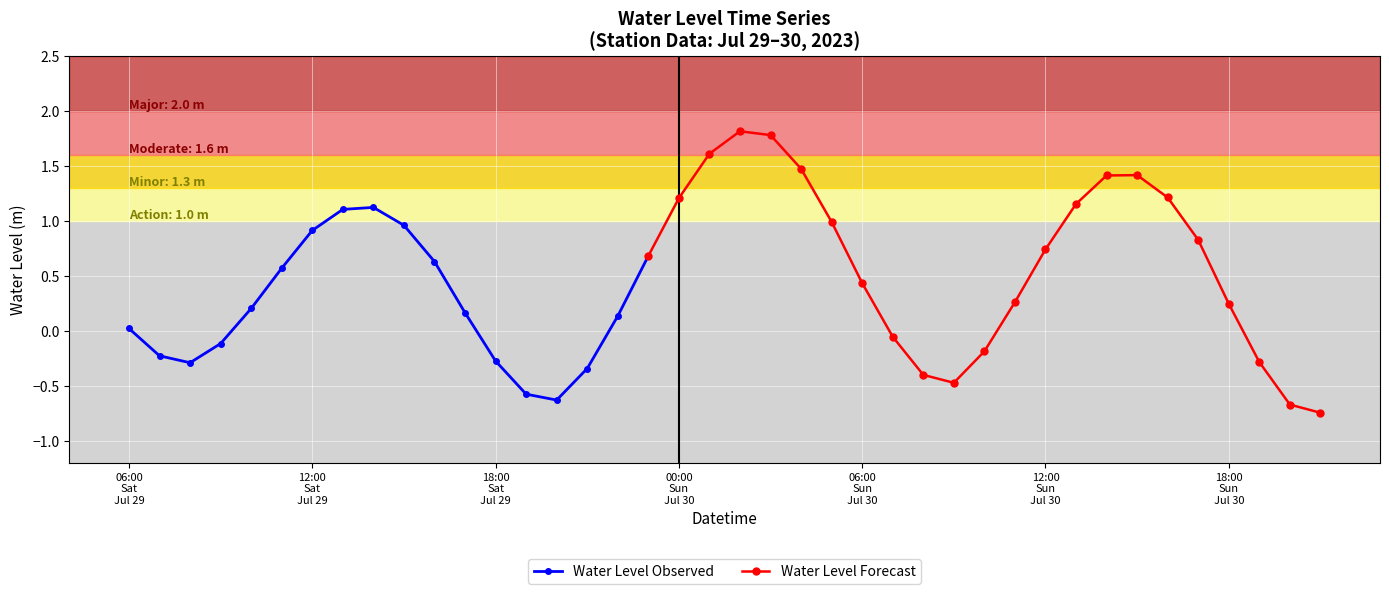

What is the difference between the second highest and second lowest values?

2.5